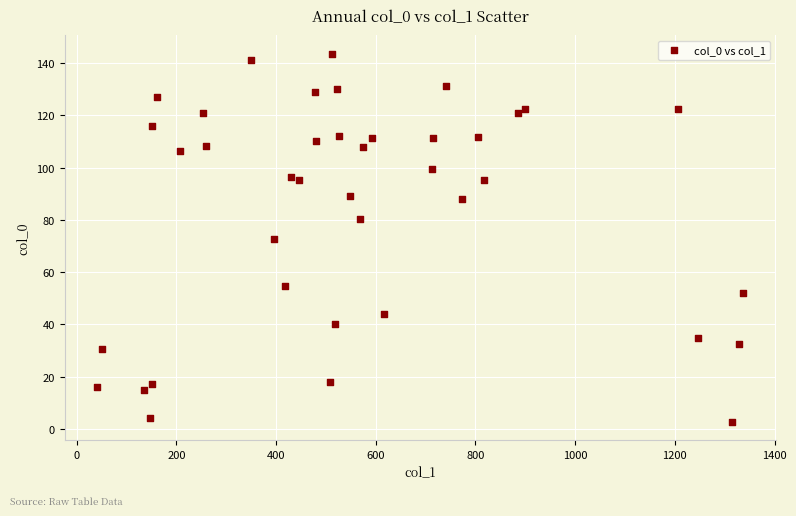

What is the range of Y values (max minus min)?

140.7